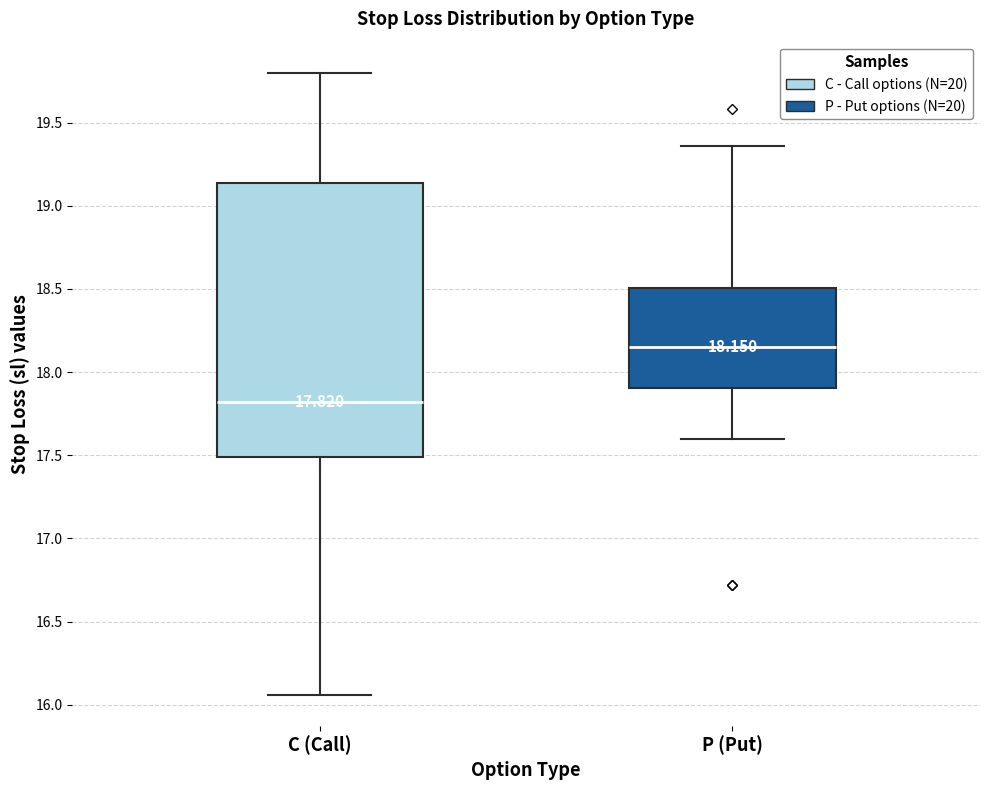

Which box has the lowest median line?

C (Call)